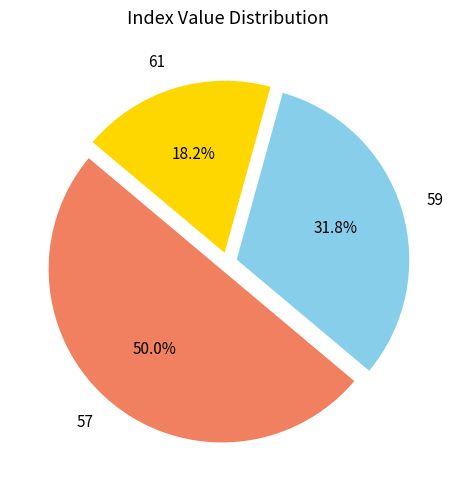

Approximately how many times larger is the value at 59 compared to 57?

0.6